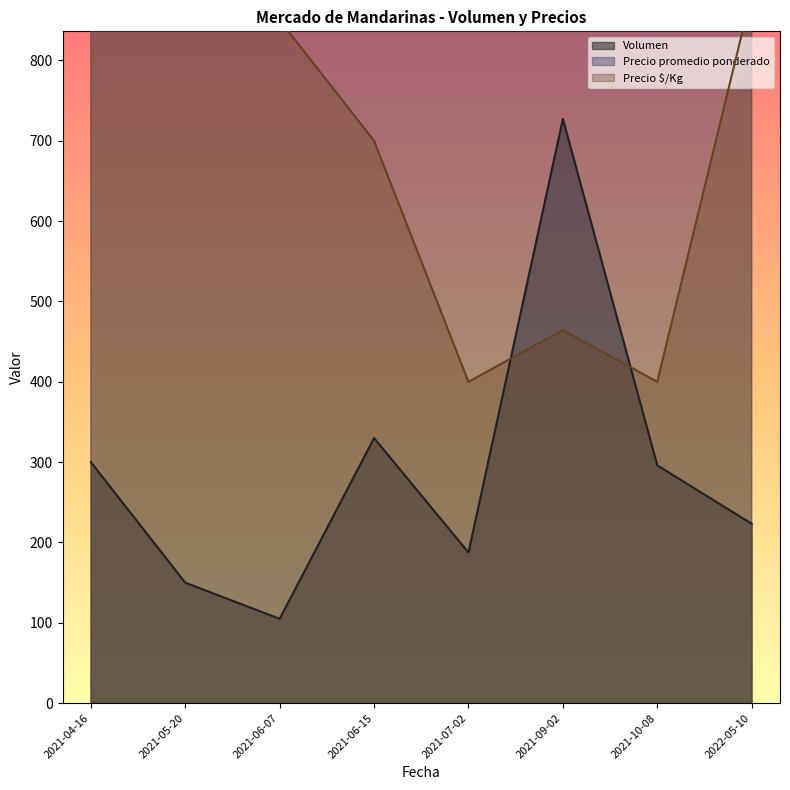

Is it true that Volumen equals 218 at 2021-05-20?

False